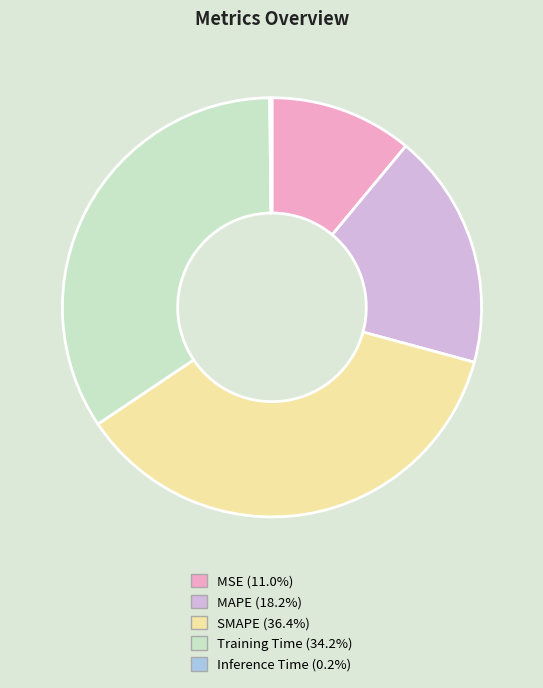

Does MSE represent more than half of the total?

No